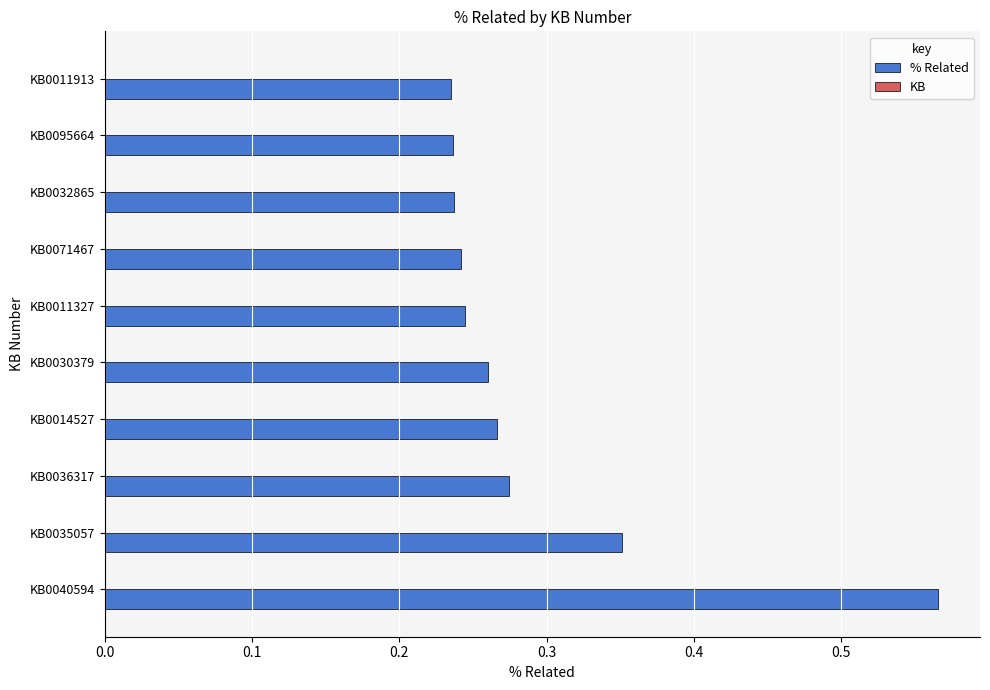

Between KB0030379 and KB0011913, which is larger?

KB0030379